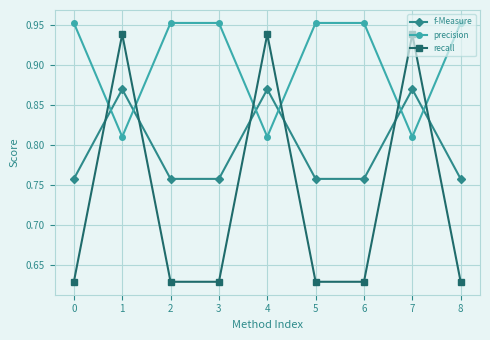

How many lines are shown in the chart?

3